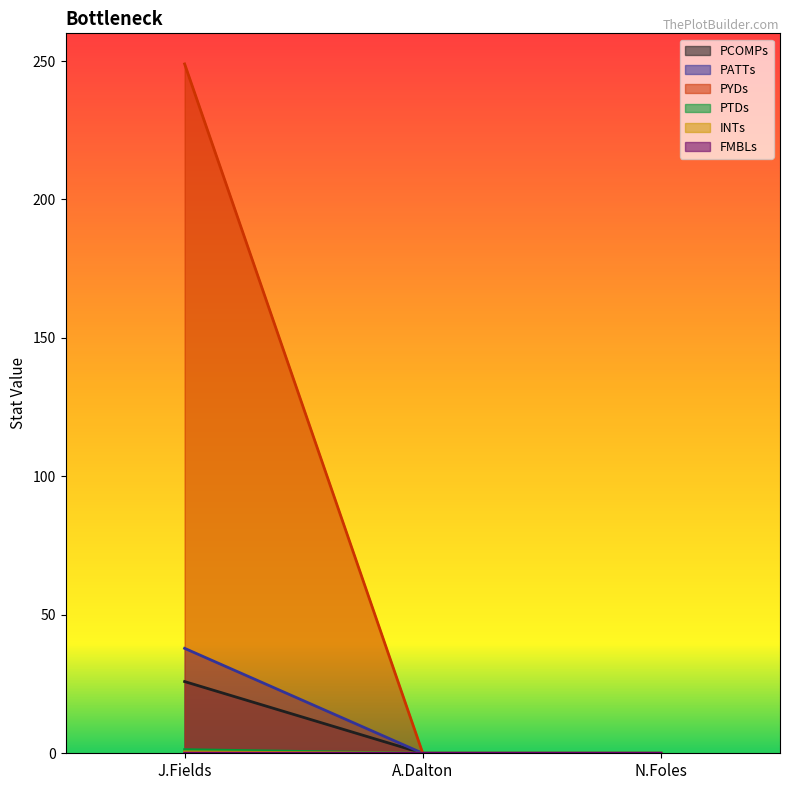

The value of PYDs at A.Dalton is 0.0. True or false?

True